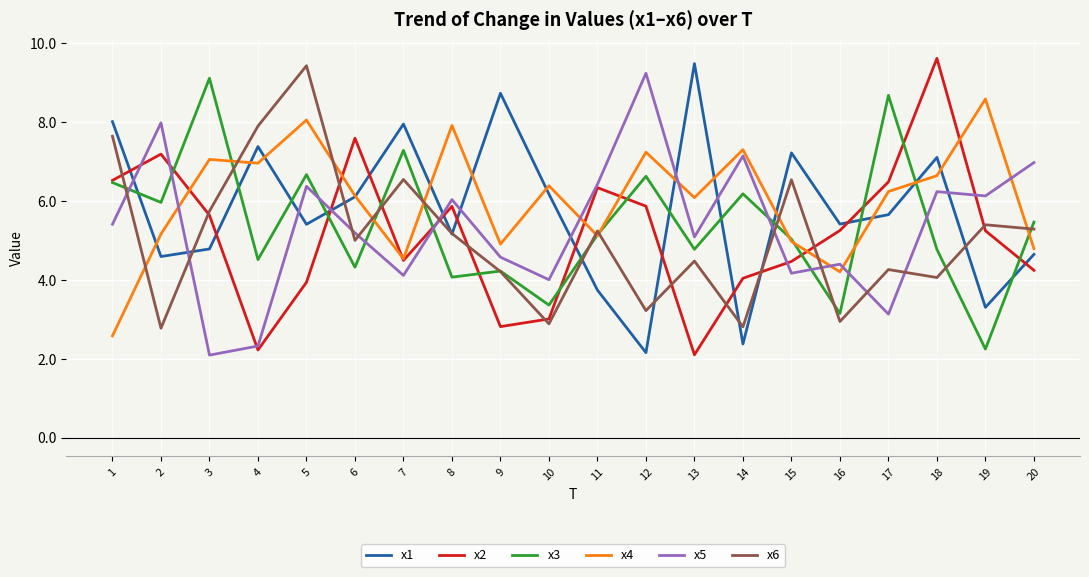

Which series ends up on top after the final intersection of x6 and x2?

x6